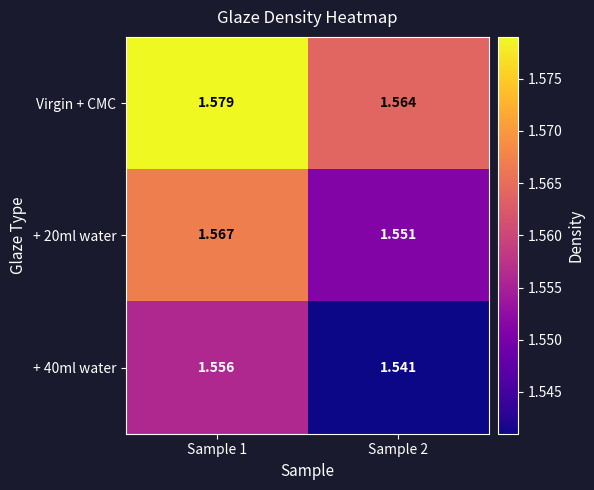

Is the value of + 40ml water at Sample 2 greater than the value of + 20ml water at Sample 1?

No